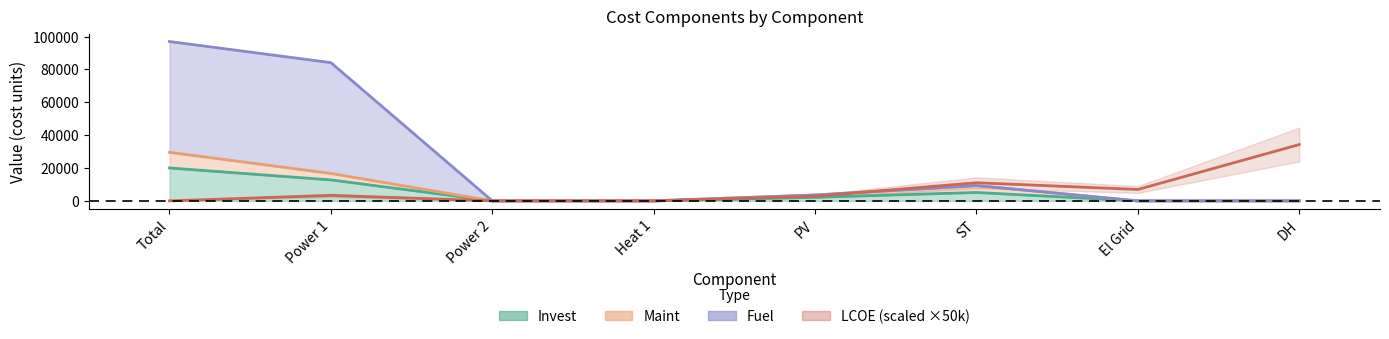

What is the average value of the Fuel series?

24243.4